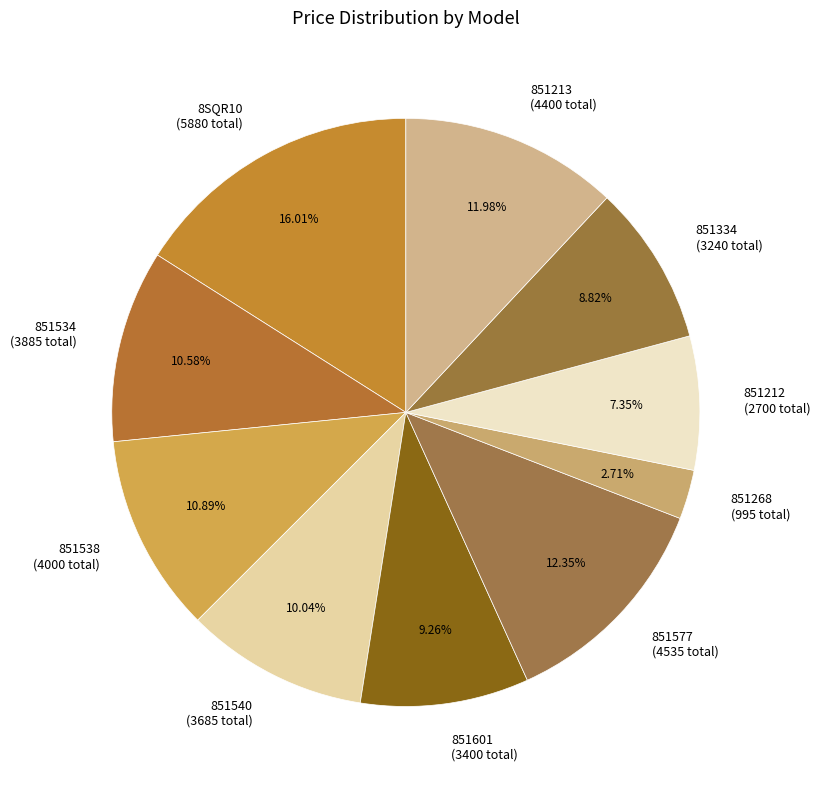

Does 851540 (3685 total) account for over 50% of the chart?

No